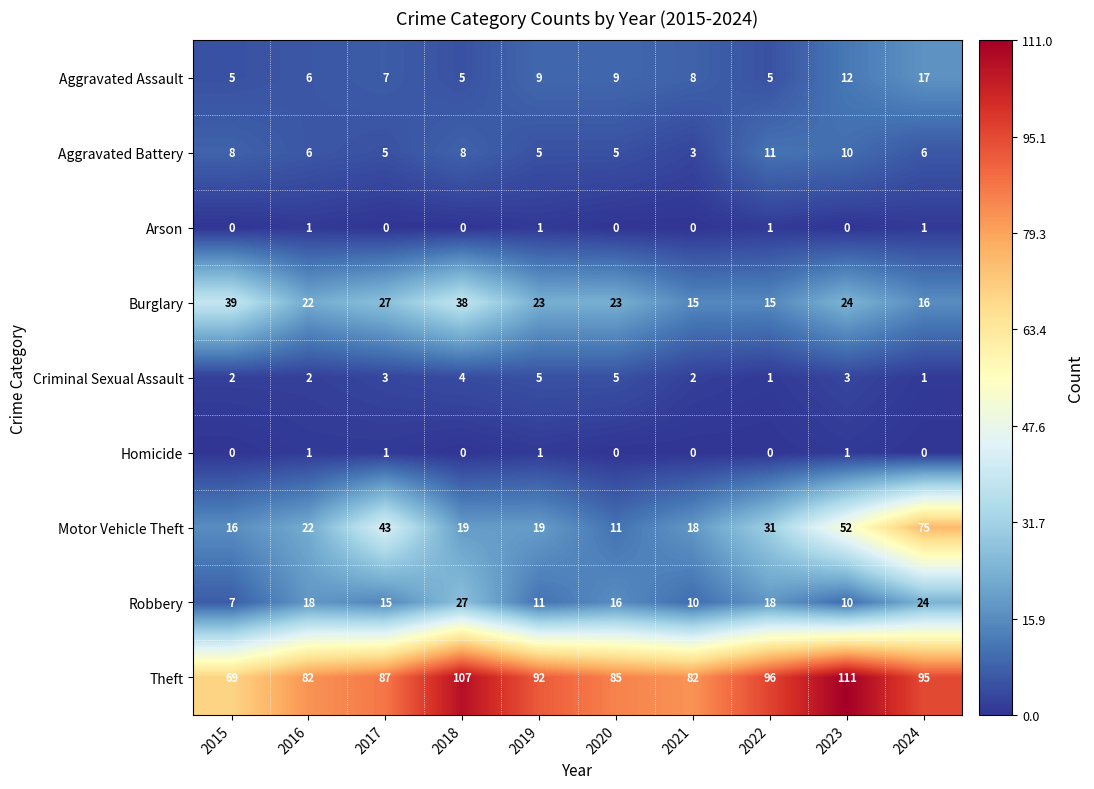

What is the spread (max minus min) of values at 2016?

81